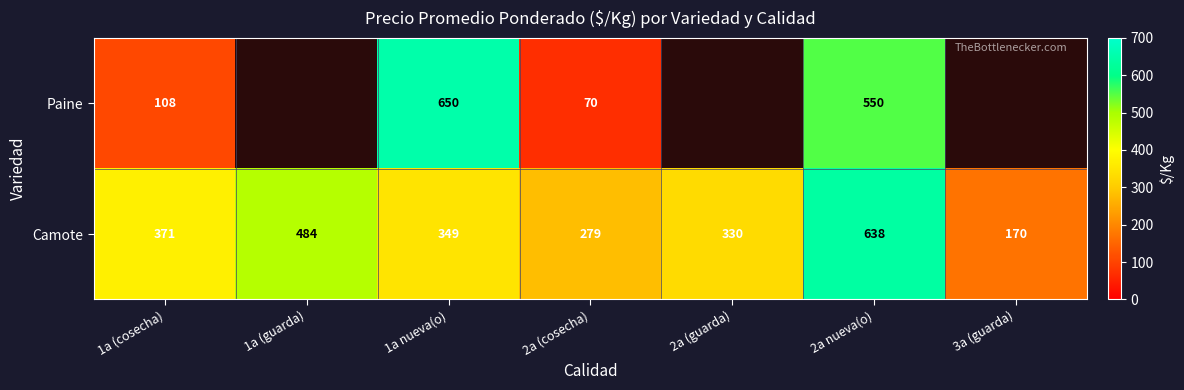

At which label is Camote closest to 404?

1a (cosecha)